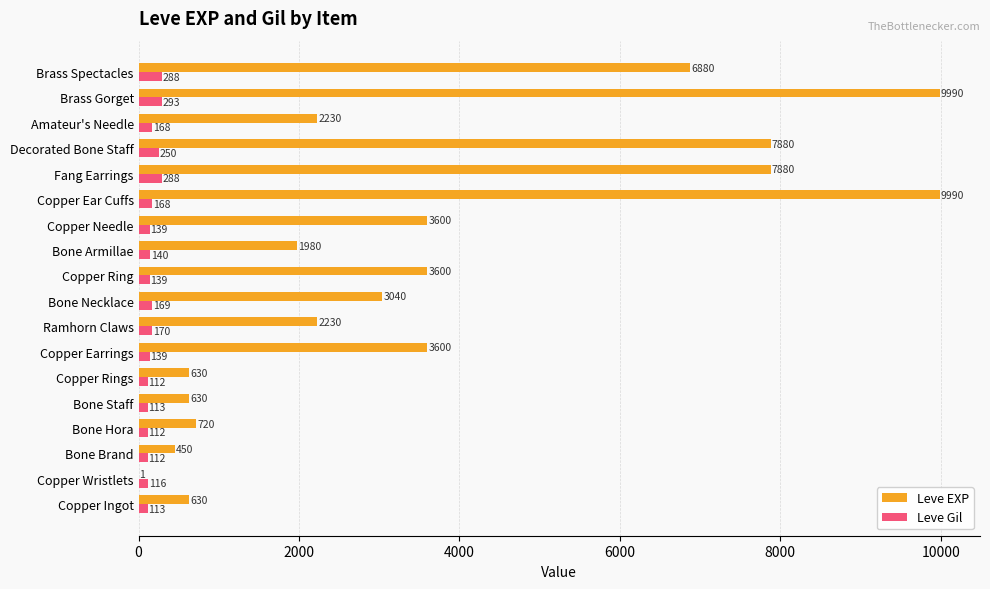

What are all the series names shown in the legend?

Leve EXP, Leve Gil